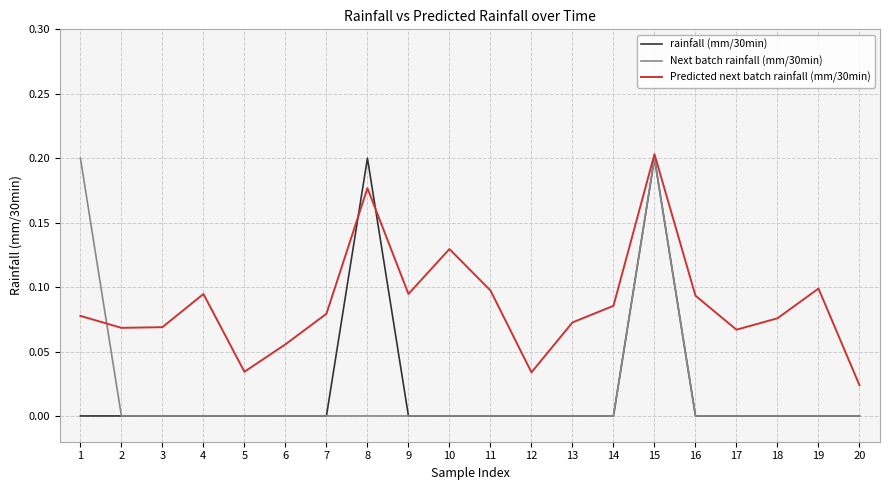

At which category is the sum across all series the highest?

15